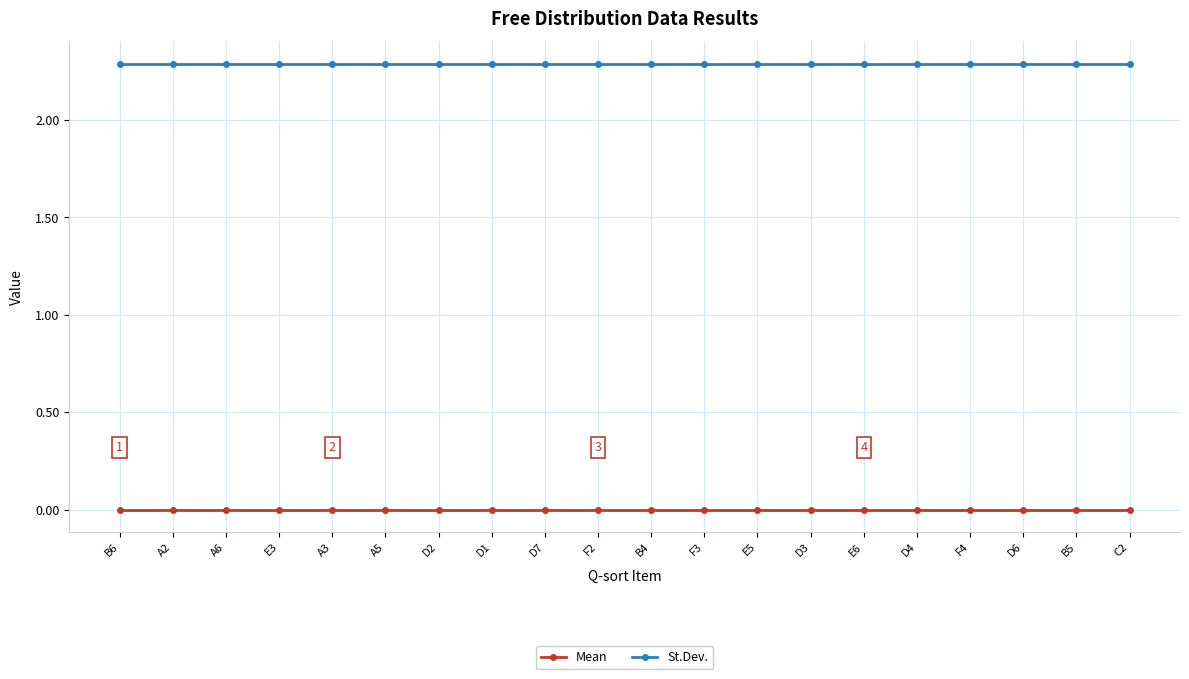

Rank the series at A3 from lowest to highest value.

Mean, St.Dev.